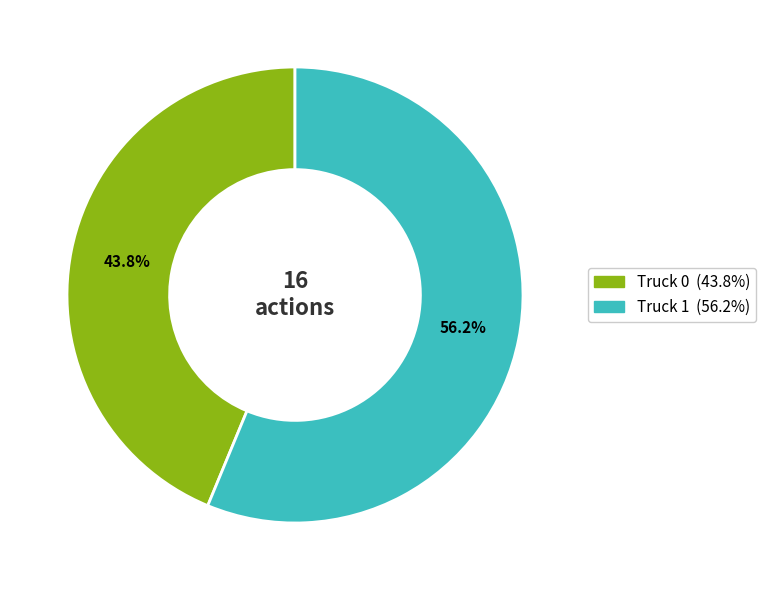

Approximately how many times larger is the value at Truck 1 compared to Truck 0?

1.3